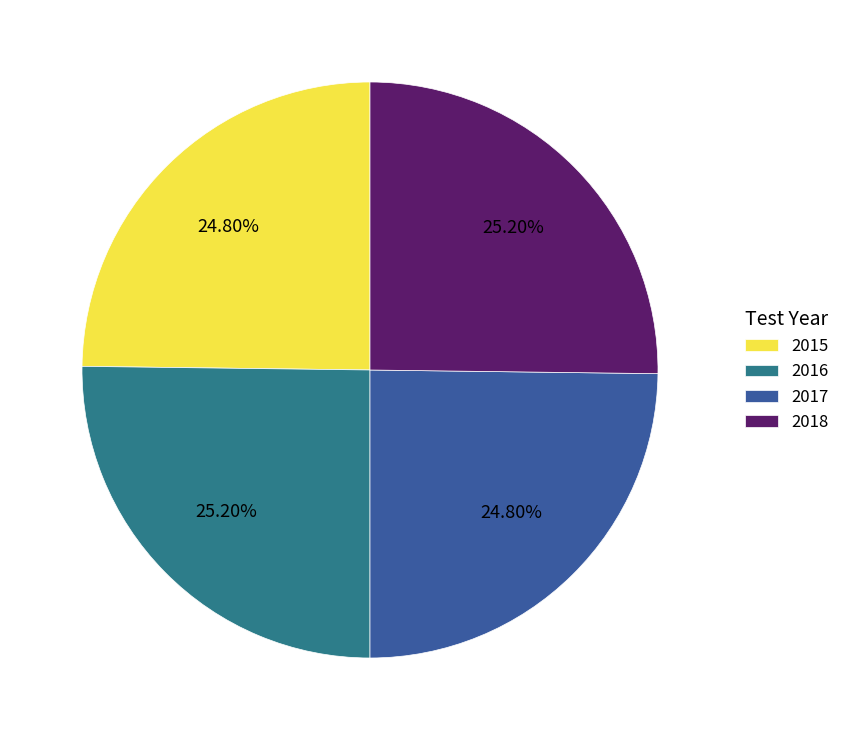

To the nearest percent, what portion does 2018 represent?

25%